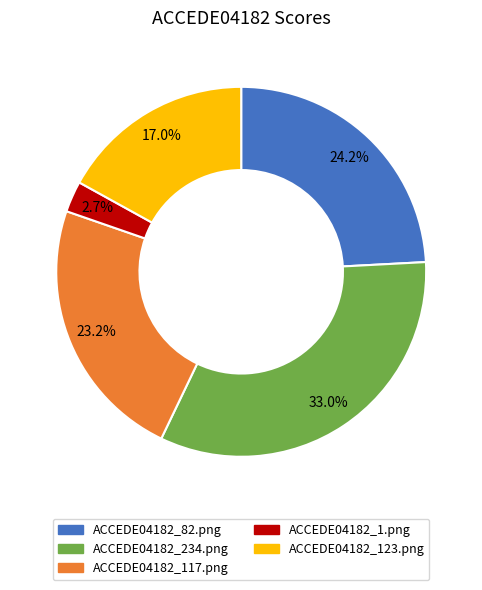

What portion of the pie excludes ACCEDE04182_234.png?

67.0%